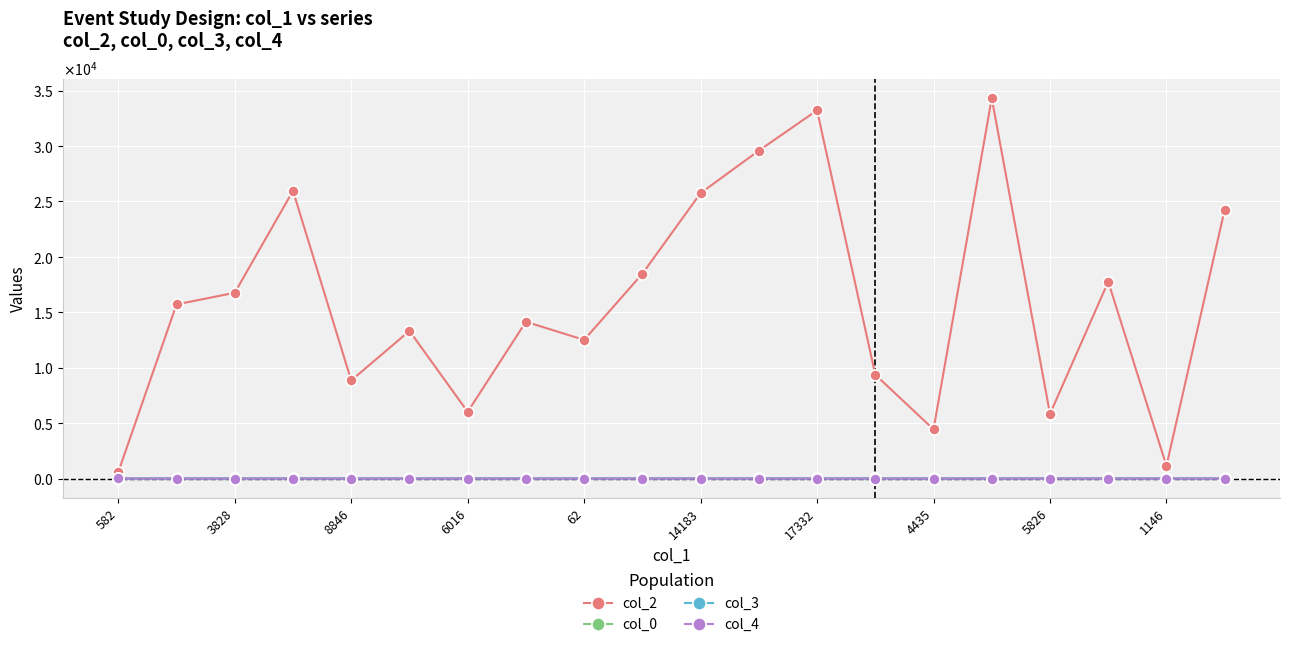

What are all the series names shown in the legend?

col_2, col_0, col_3, col_4